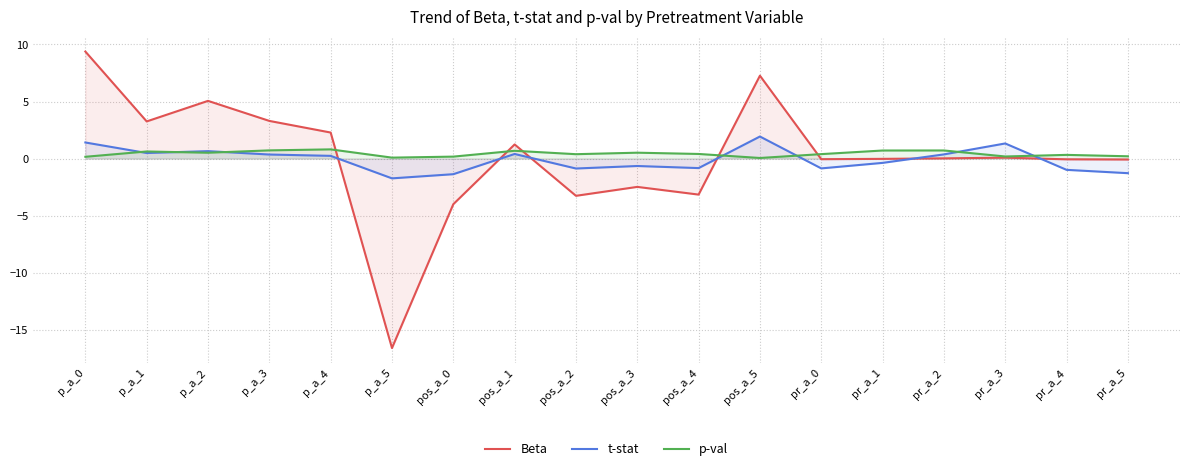

What is the spread (max minus min) of values at pr_a_5?

1.5